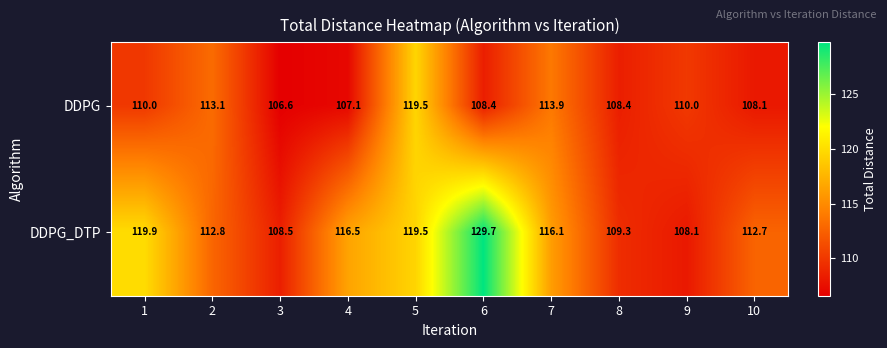

Which series has the largest range (max minus min)?

DDPG_DTP